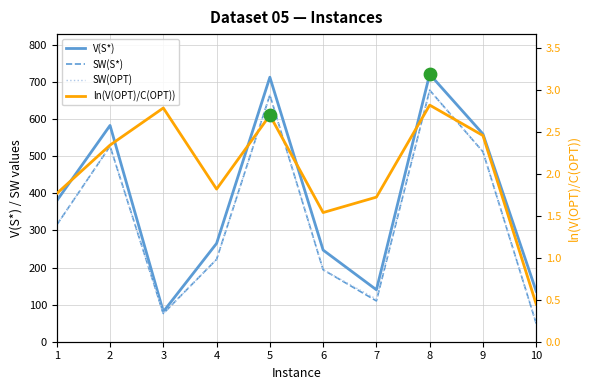

What are all the series names shown in the legend?

V(S*), SW(S*), SW(OPT), ln(V(OPT)/C(OPT))